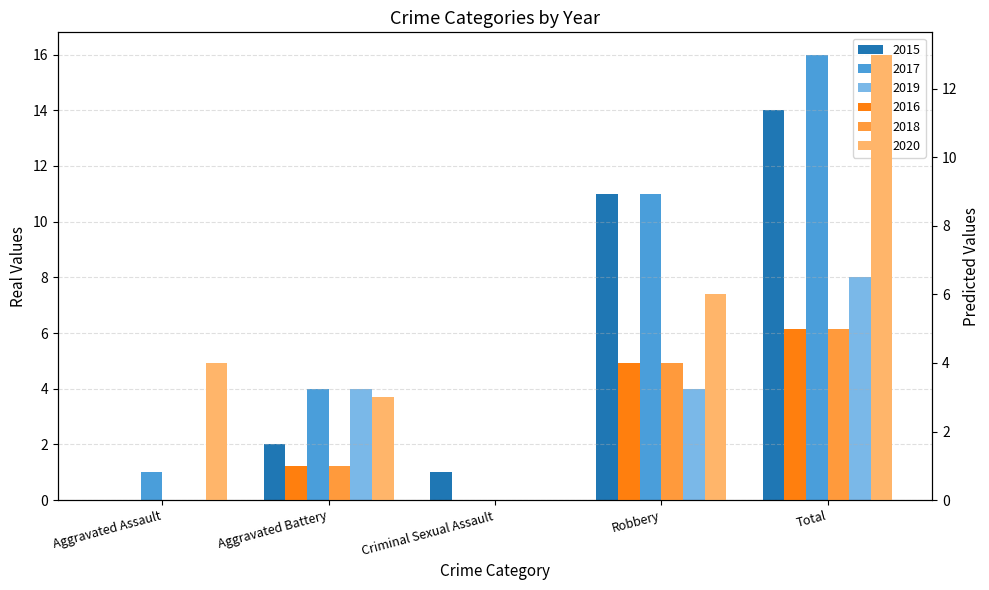

Which series has the widest spread of values?

2017